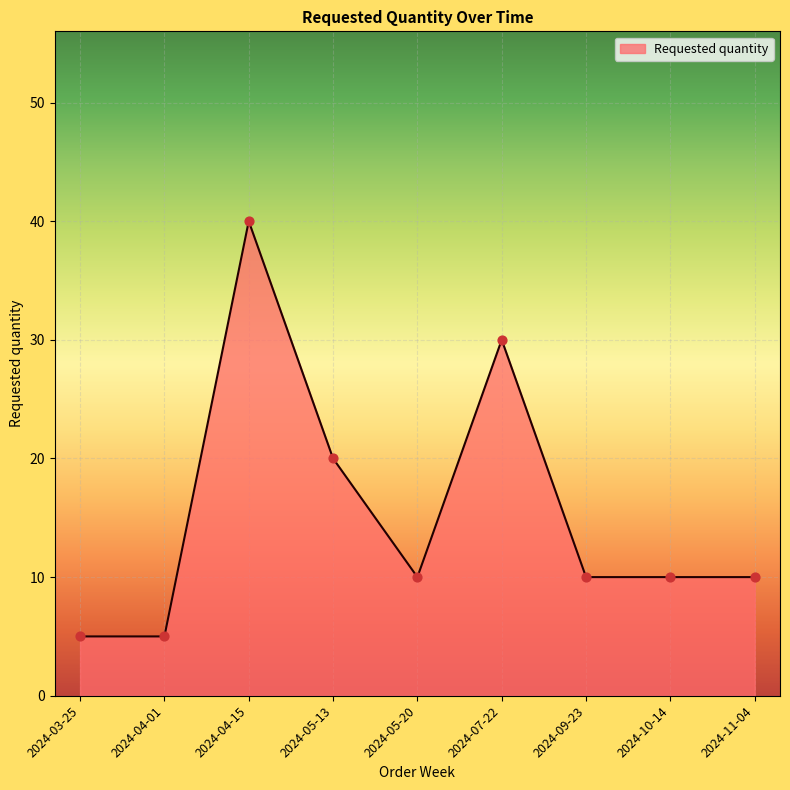

What is the change in value from 2024-03-25 to 2024-07-22?

+25